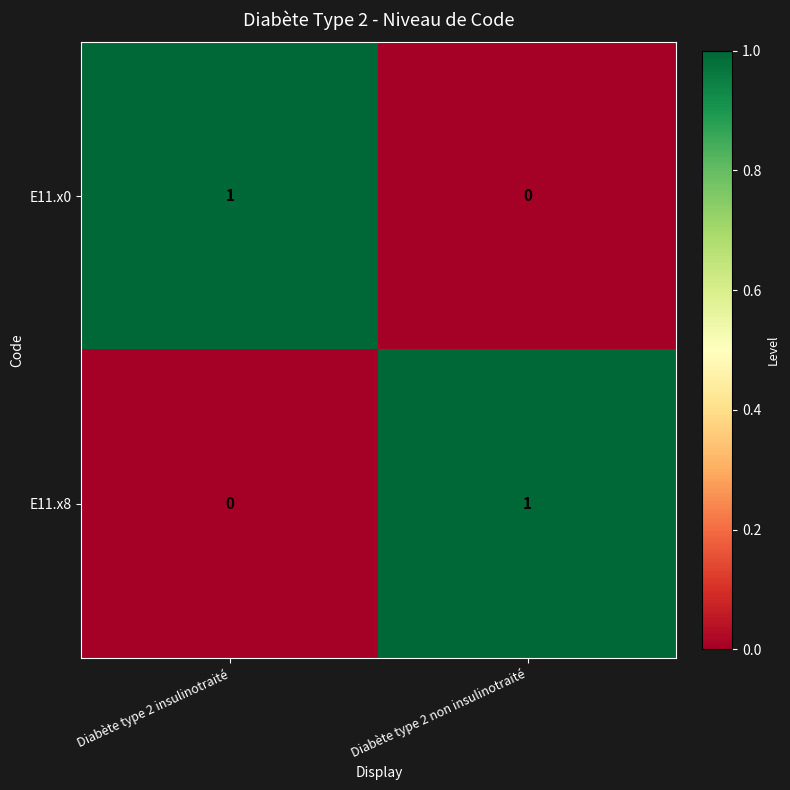

Where is E11.x0 nearest to the value 0?

Diabète type 2 non insulinotraité